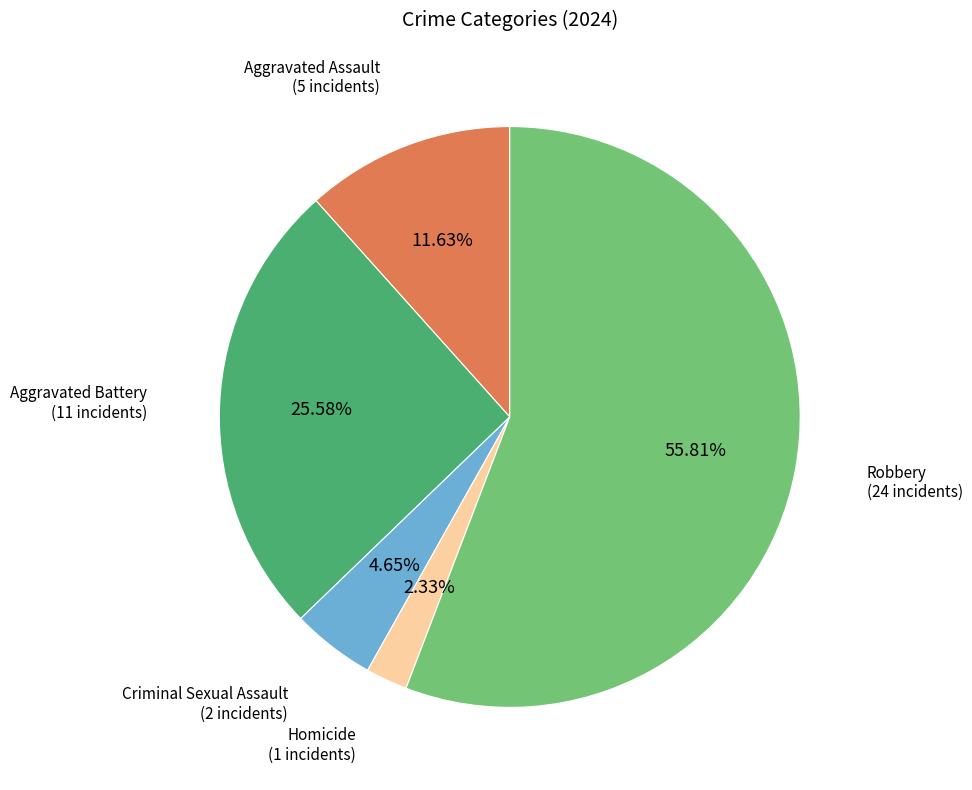

How many slices are in this pie chart?

5